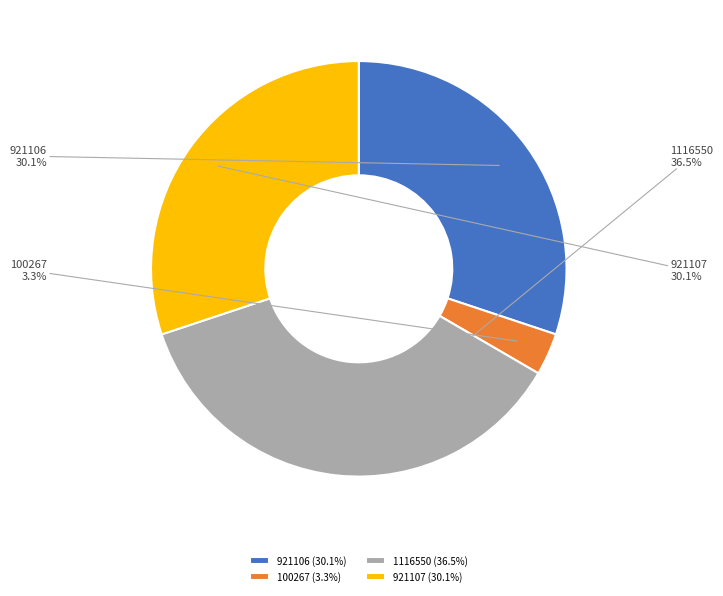

Does 100267 account for over 50% of the chart?

No